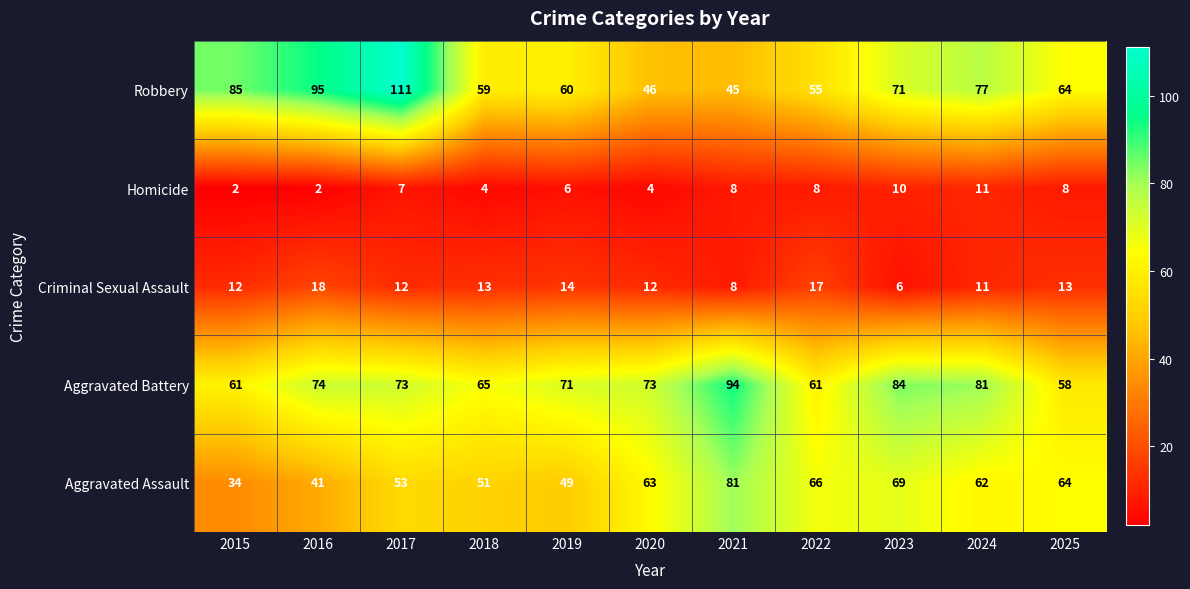

What is the sum of all Aggravated Assault values?

633